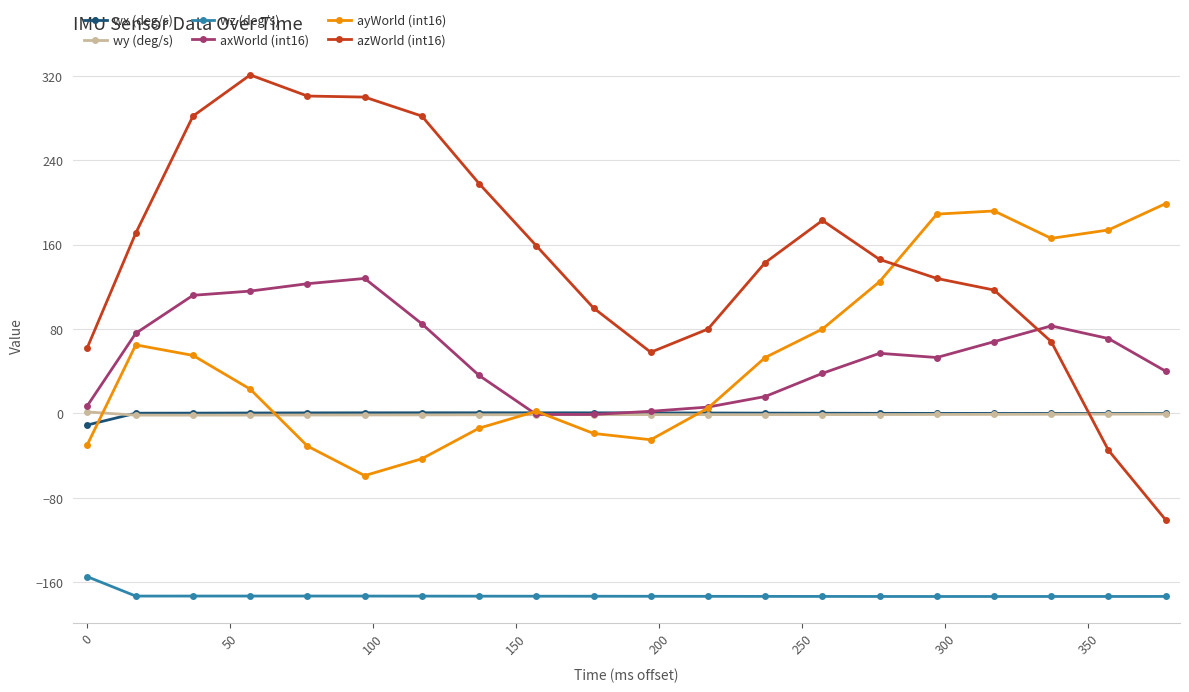

What is the maximum value shown in the chart?

321.0